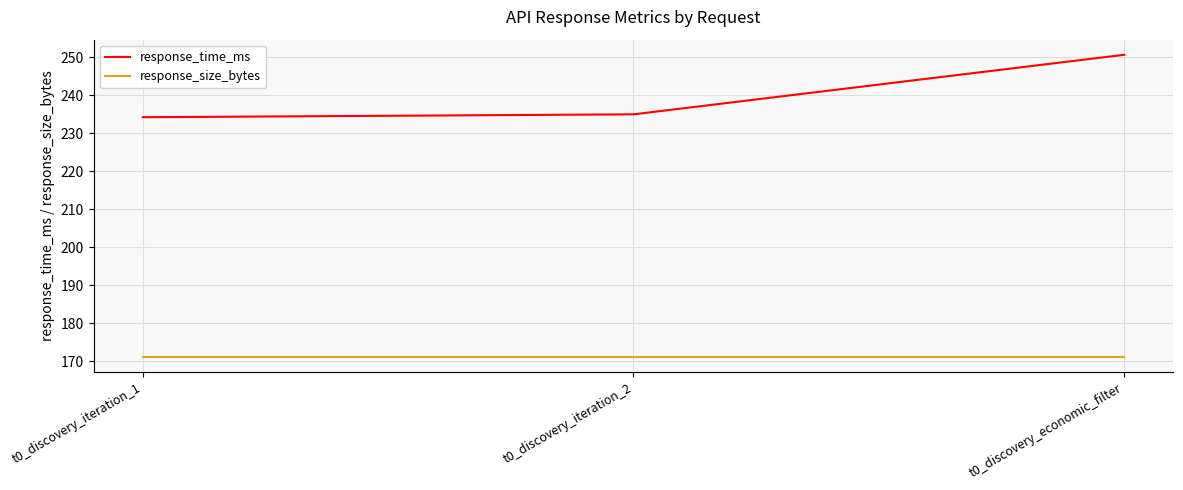

How many lines are shown in the chart?

2